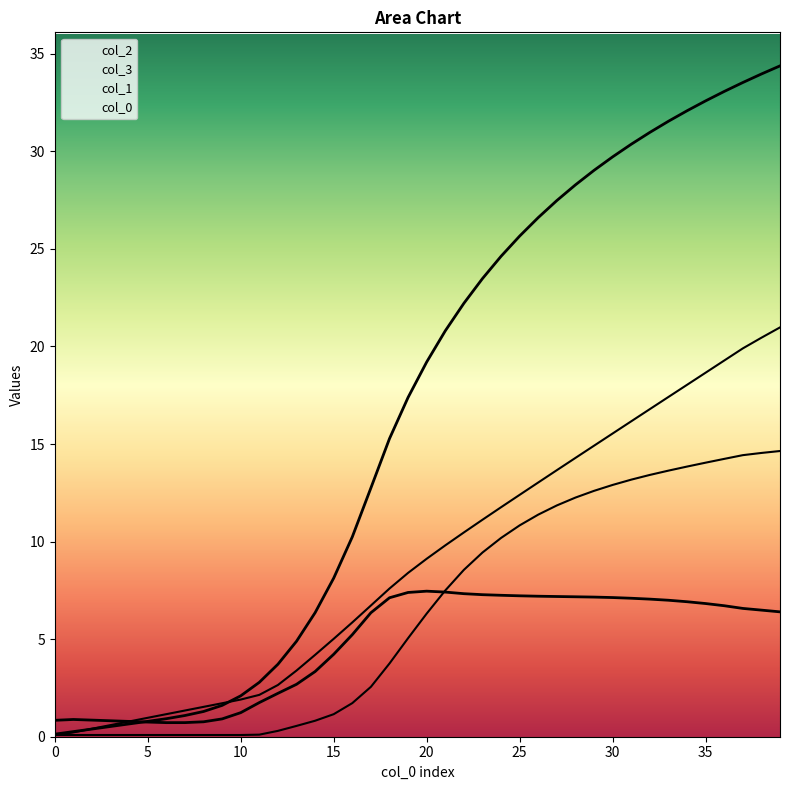

Between 22 and 28, which series saw the biggest shift?

1